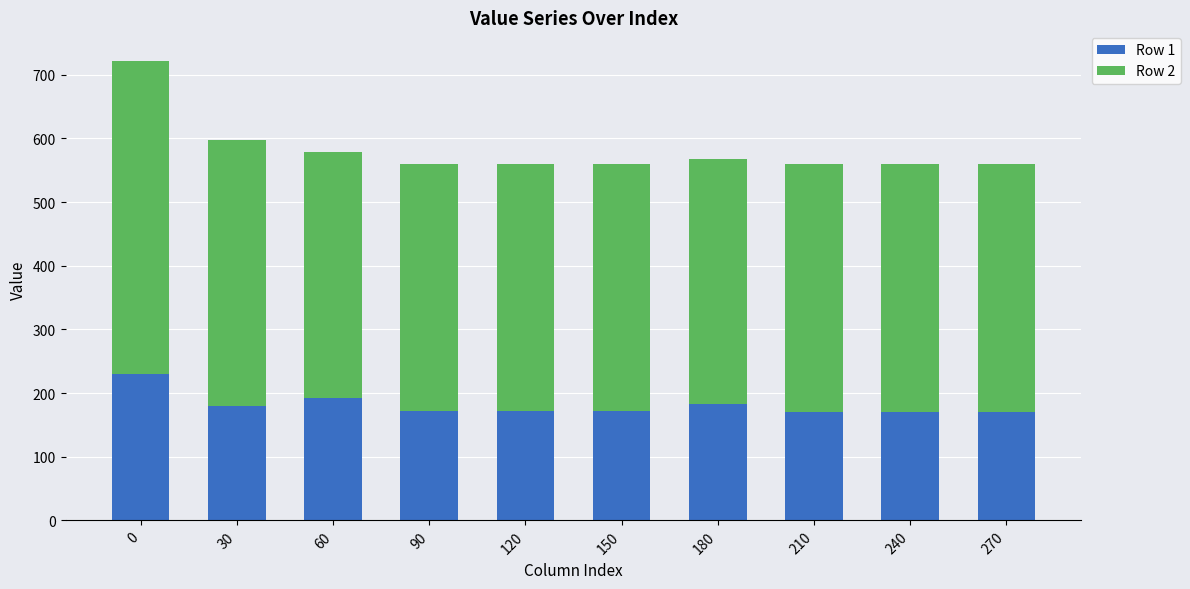

What is the highest value of the Row 1 series?

230.3